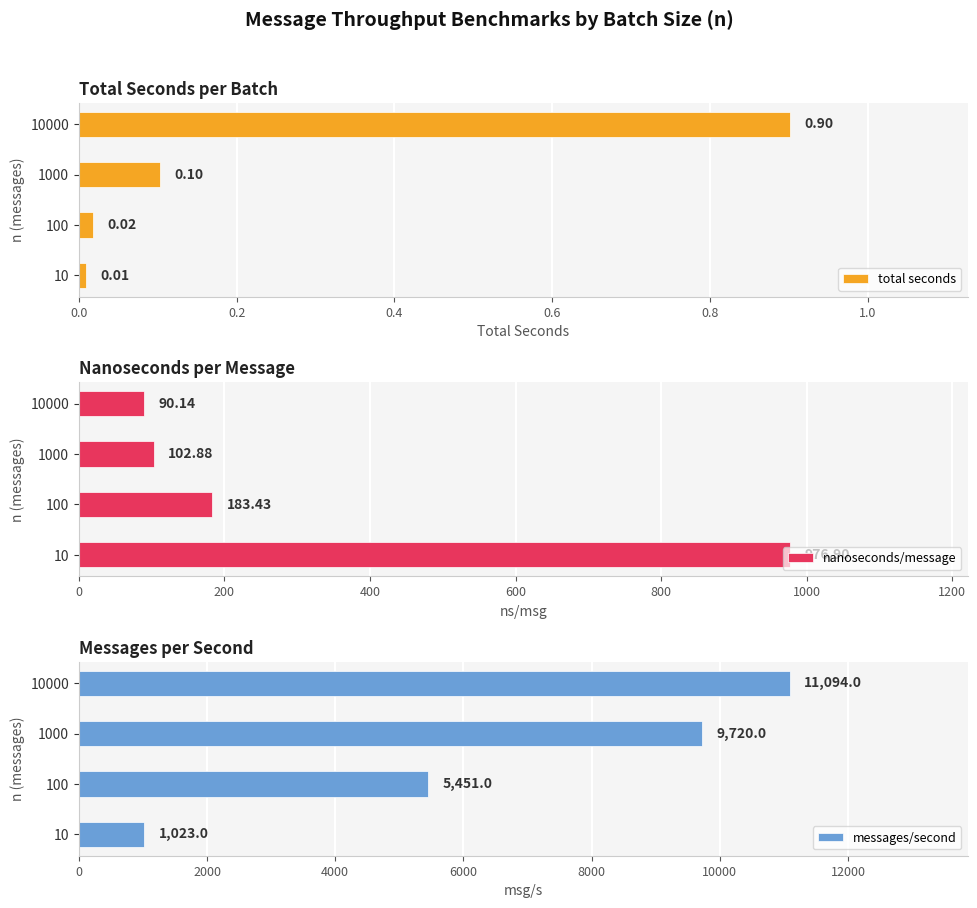

True or false: messages/second has a value of 11094 at 10000.

True